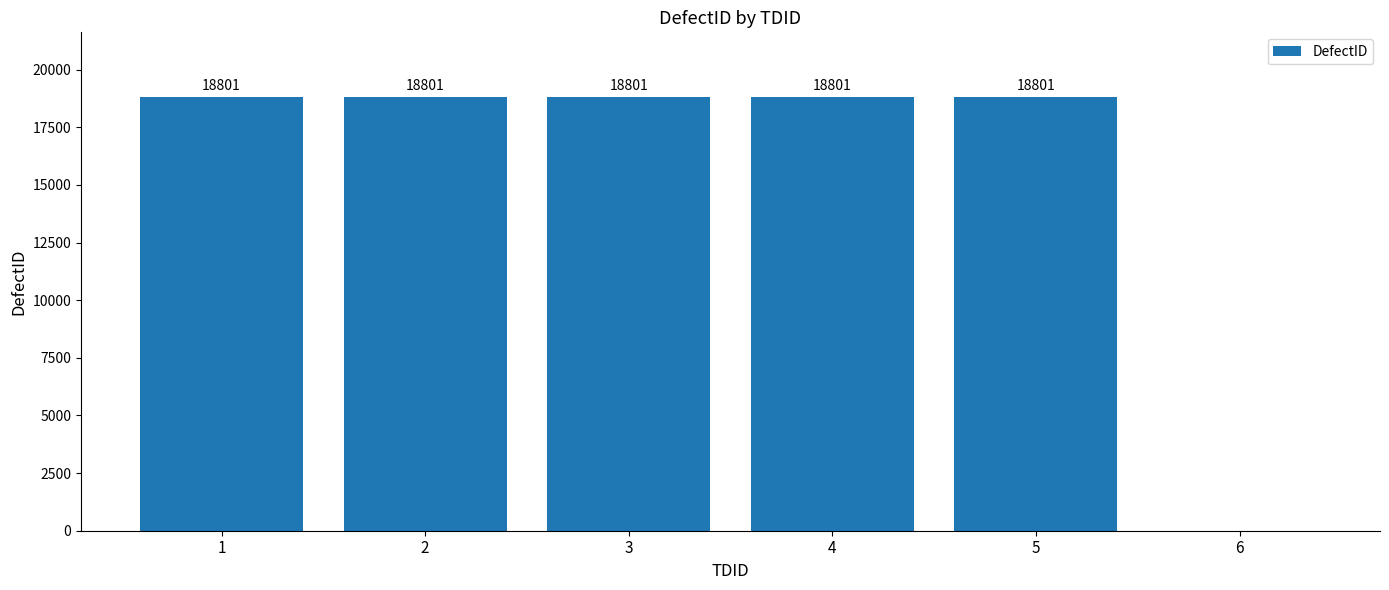

Reading left to right, what are all the values shown in this chart?

18801	18801	18801	18801	18801	0